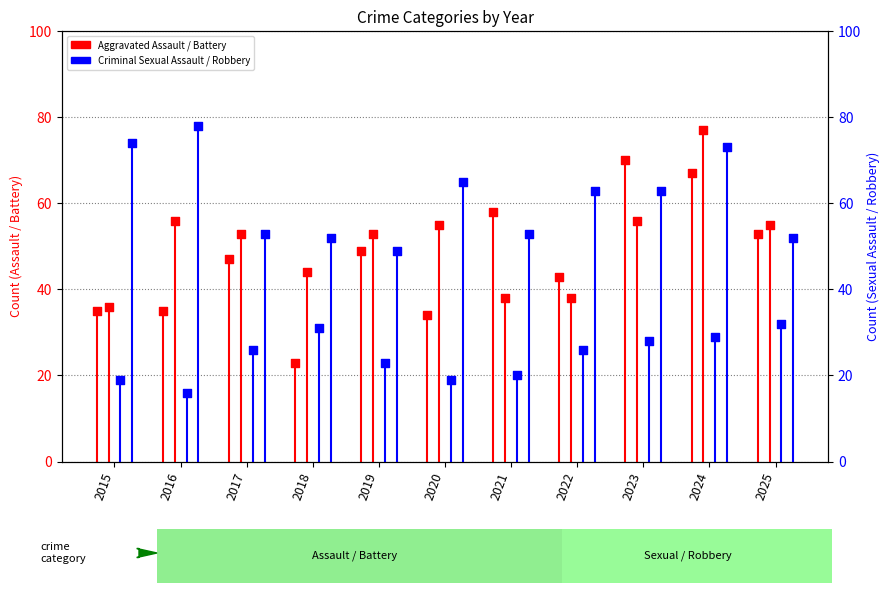

Which series contains the highest Y value?

Robbery